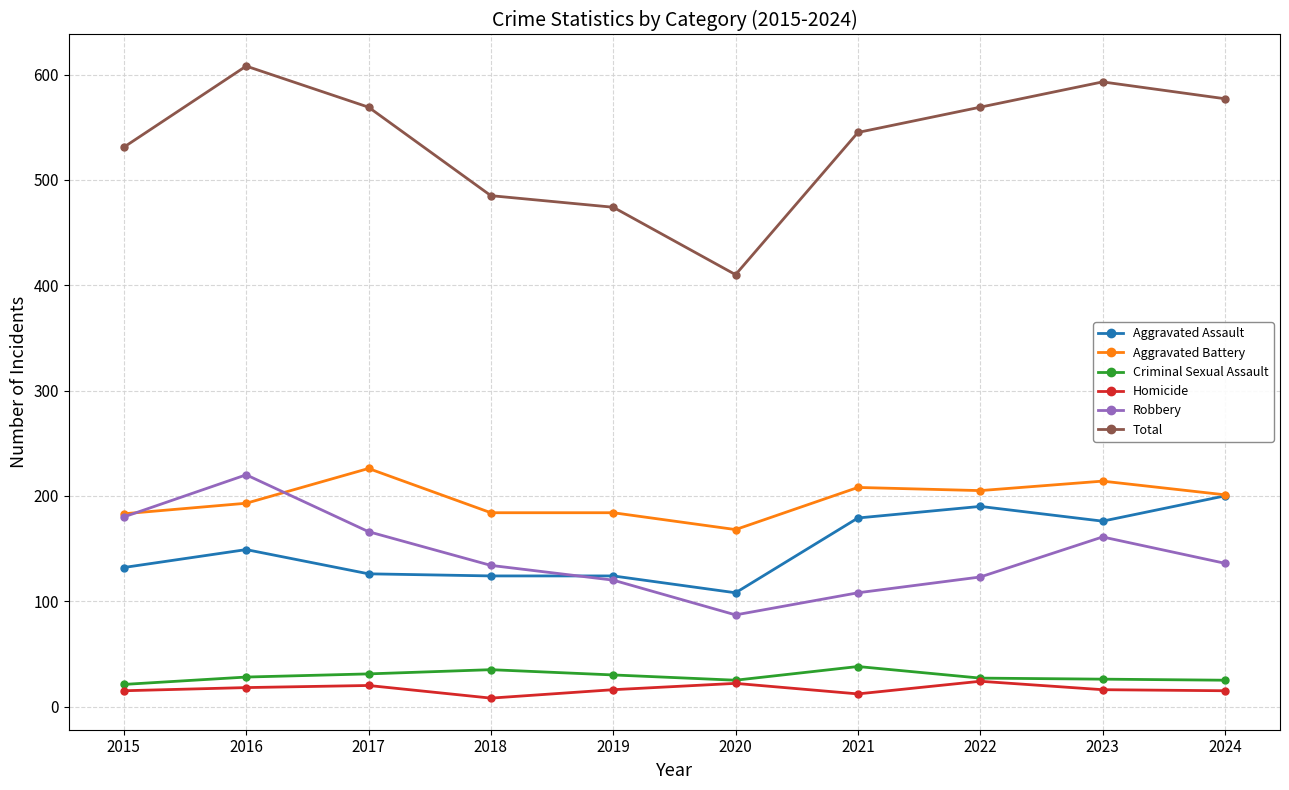

Which series has the widest spread of values?

Total